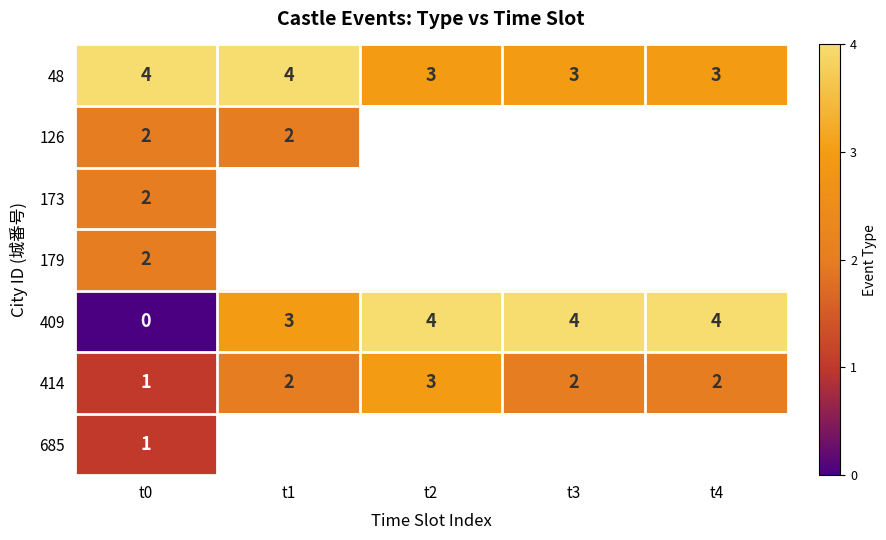

What is the maximum value for 48?

4